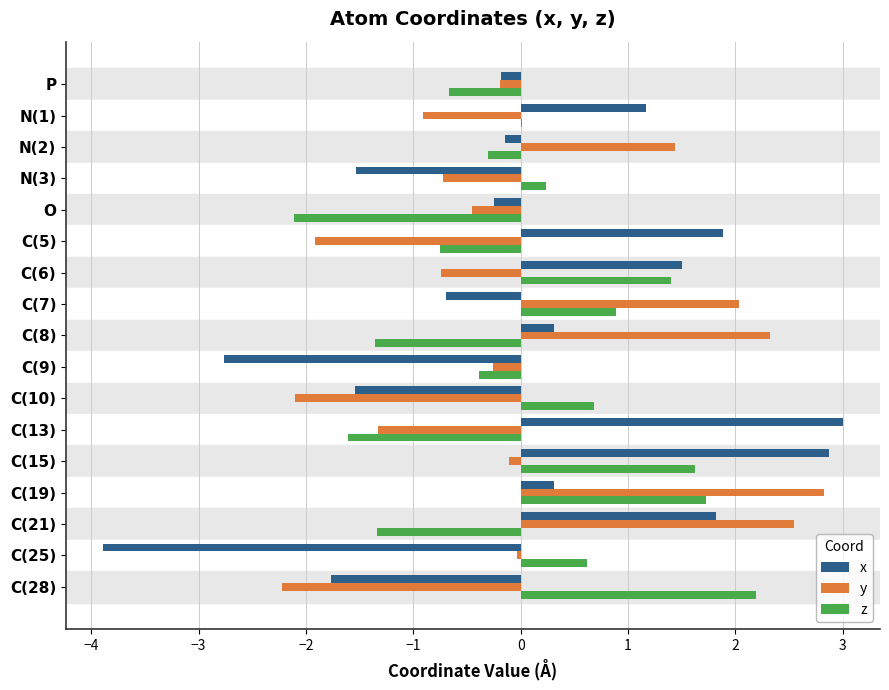

The value of y at C(7) is 2.9. True or false?

False